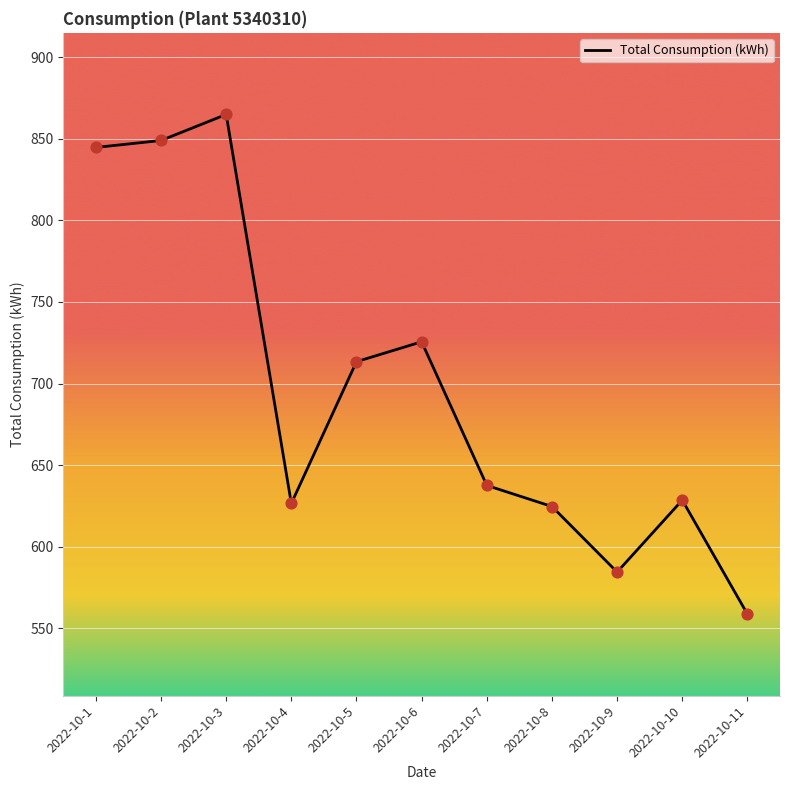

What is the change in value from 2022-10-4 to 2022-10-9?

-42.0